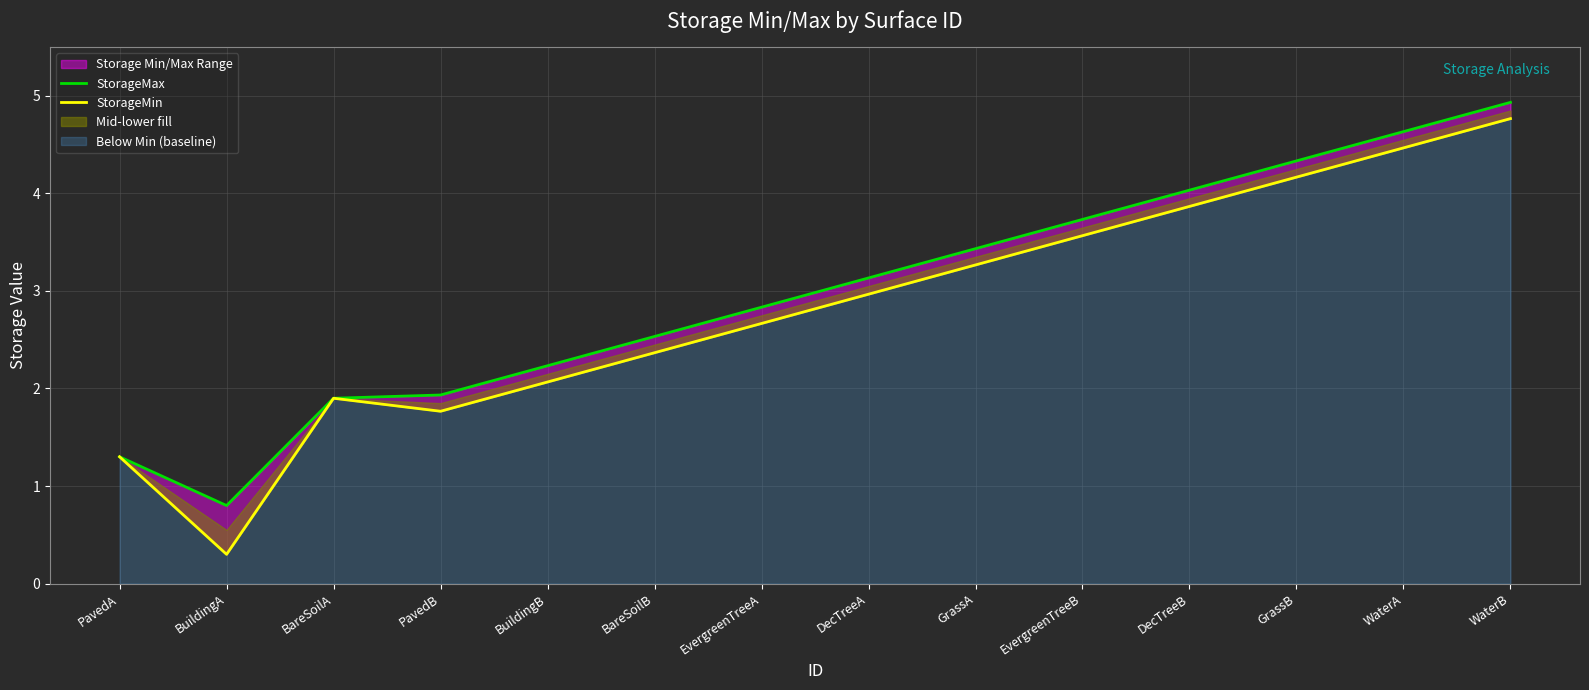

What is the total value across all series at BuildingA?

1.1